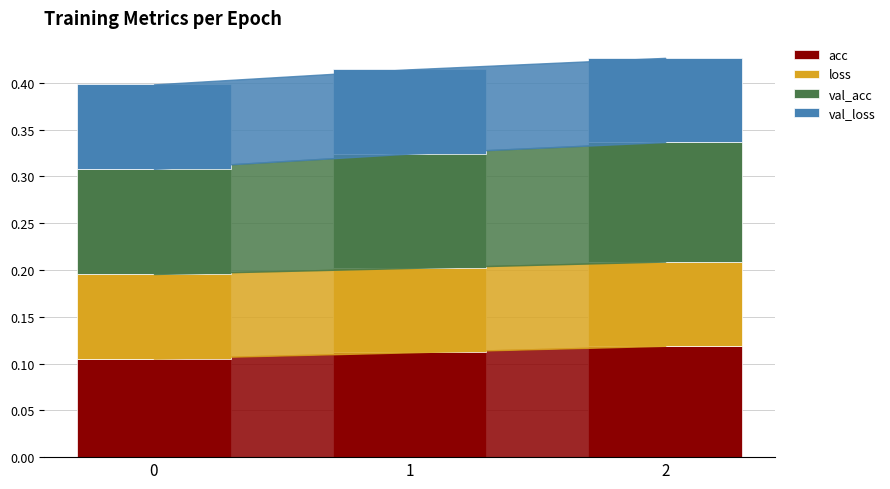

The value of acc at 2 is 0.2. True or false?

False